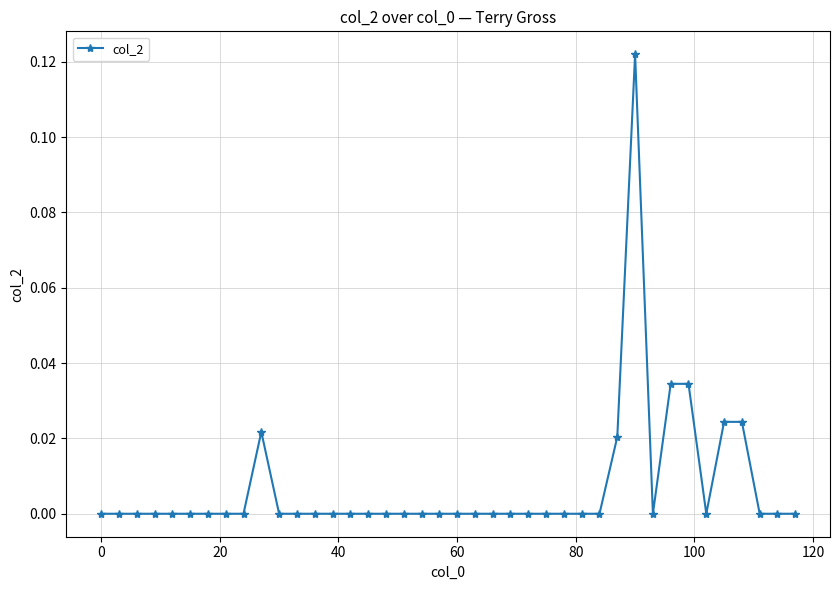

True or false: there are more than 1 points higher than both neighbors.

True